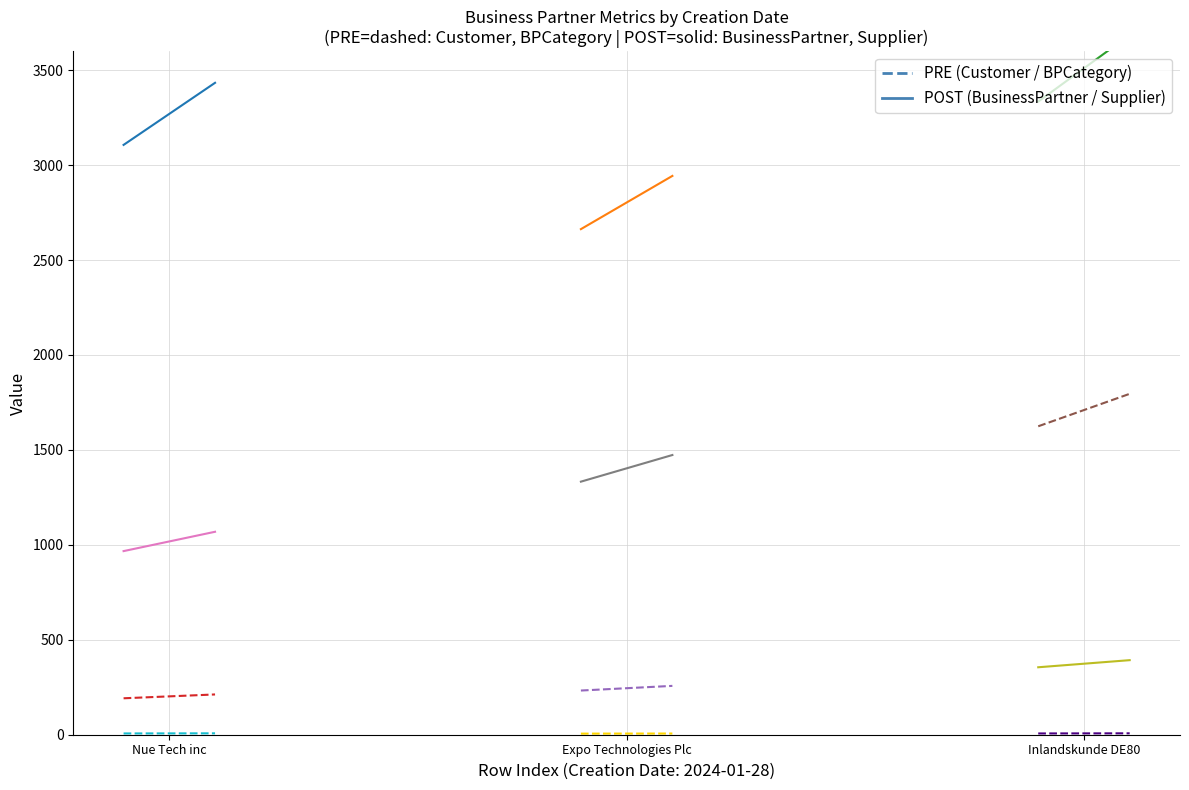

Which category has the highest value in the BPCategory_Nue Tech inc series?

Inlandskunde DE80